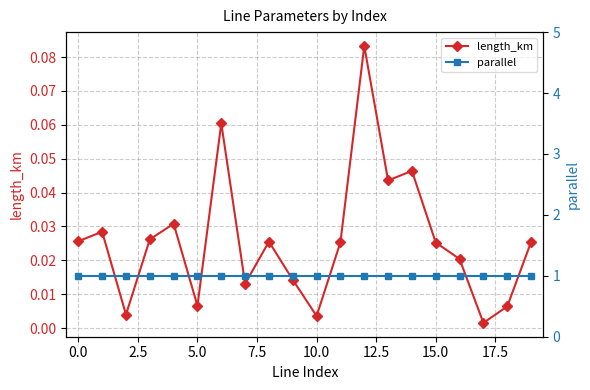

Rank the series by their maximum value, from highest to lowest.

parallel, length_km